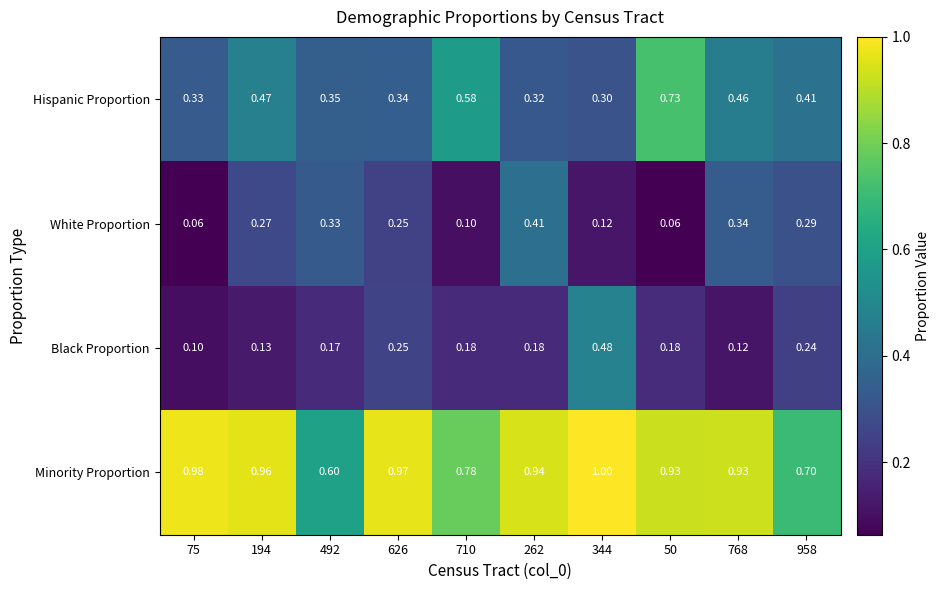

What is the total value across all series at 194?

1.8